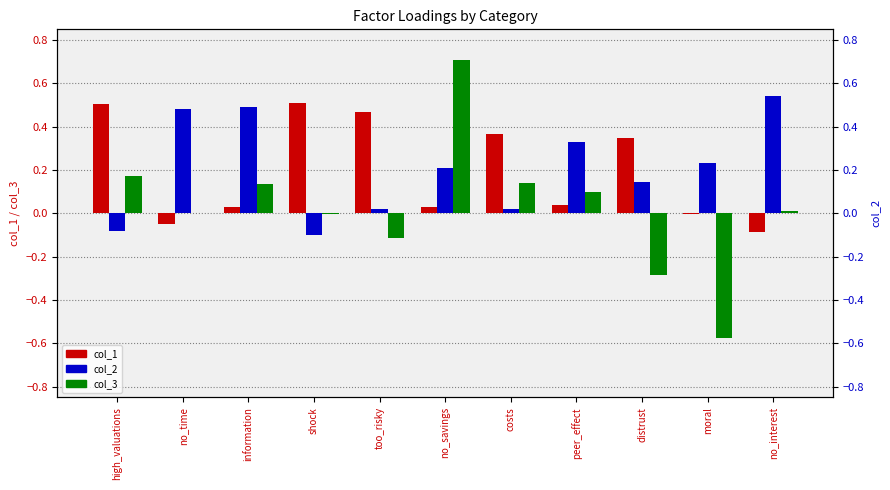

Reading left to right, extract all data points from this chart.

col_1: high_valuations=0.5	no_time=-0.0	information=0.0	shock=0.5	too_risky=0.5	no_savings=0.0	costs=0.4	peer_effect=0.0	distrust=0.3	moral=-0.0	no_interest=-0.1
col_3: high_valuations=0.2	no_time=0.0	information=0.1	shock=-0.0	too_risky=-0.1	no_savings=0.7	costs=0.1	peer_effect=0.1	distrust=-0.3	moral=-0.6	no_interest=0.0
col_2: high_valuations=-0.1	no_time=0.5	information=0.5	shock=-0.1	too_risky=0.0	no_savings=0.2	costs=0.0	peer_effect=0.3	distrust=0.1	moral=0.2	no_interest=0.5